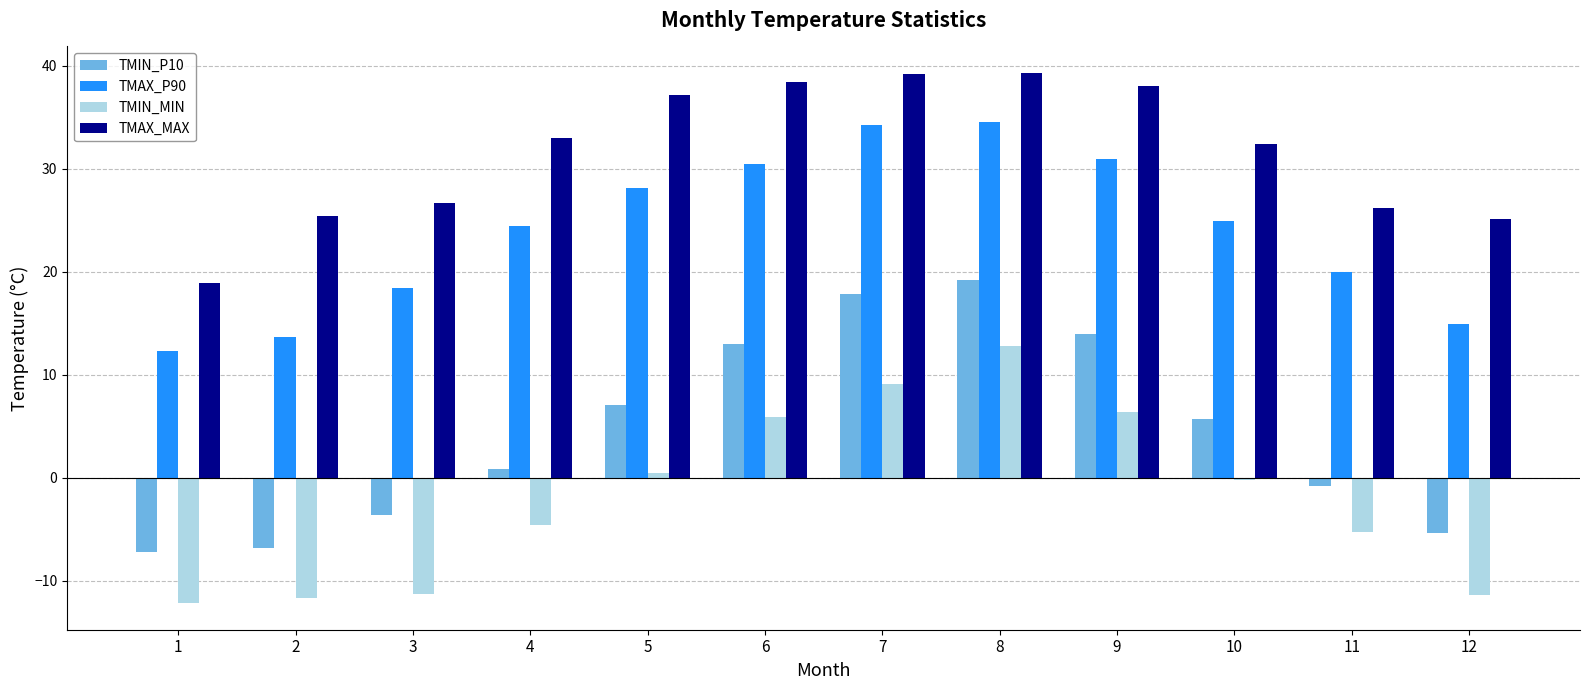

What value does the TMAX_P90 series have at 4?

24.5